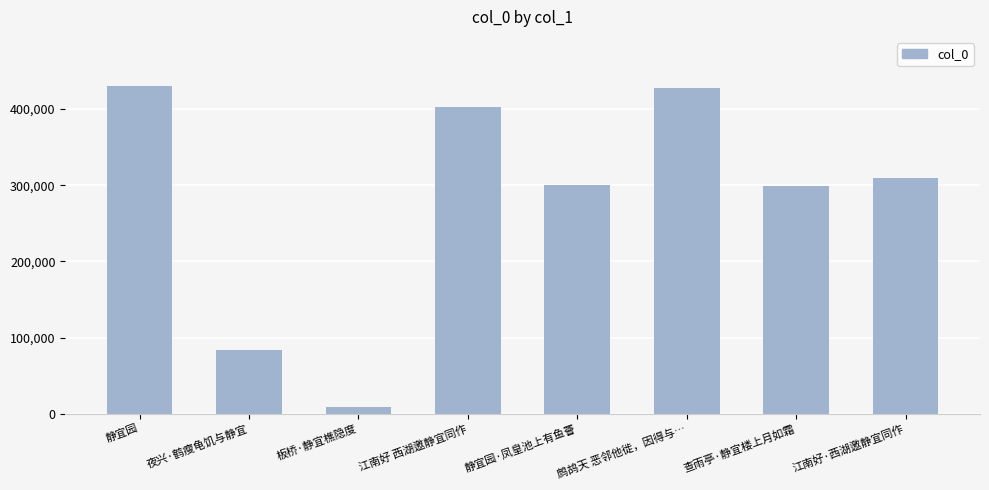

What is the difference between the maximum and minimum values?

420963